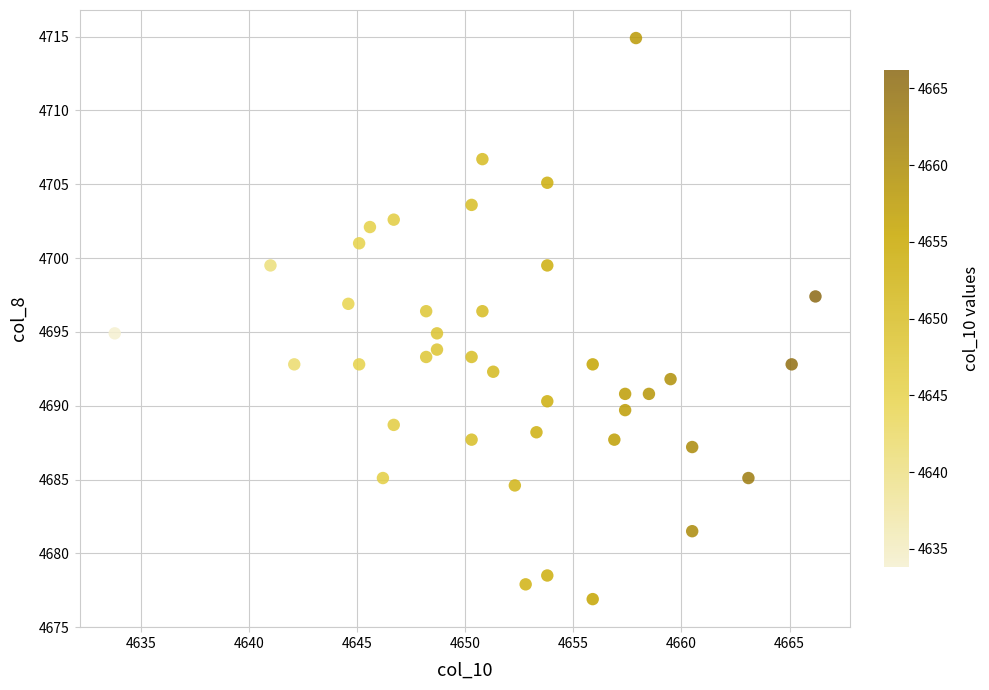

What is the range of Y values (max minus min)?

38.0